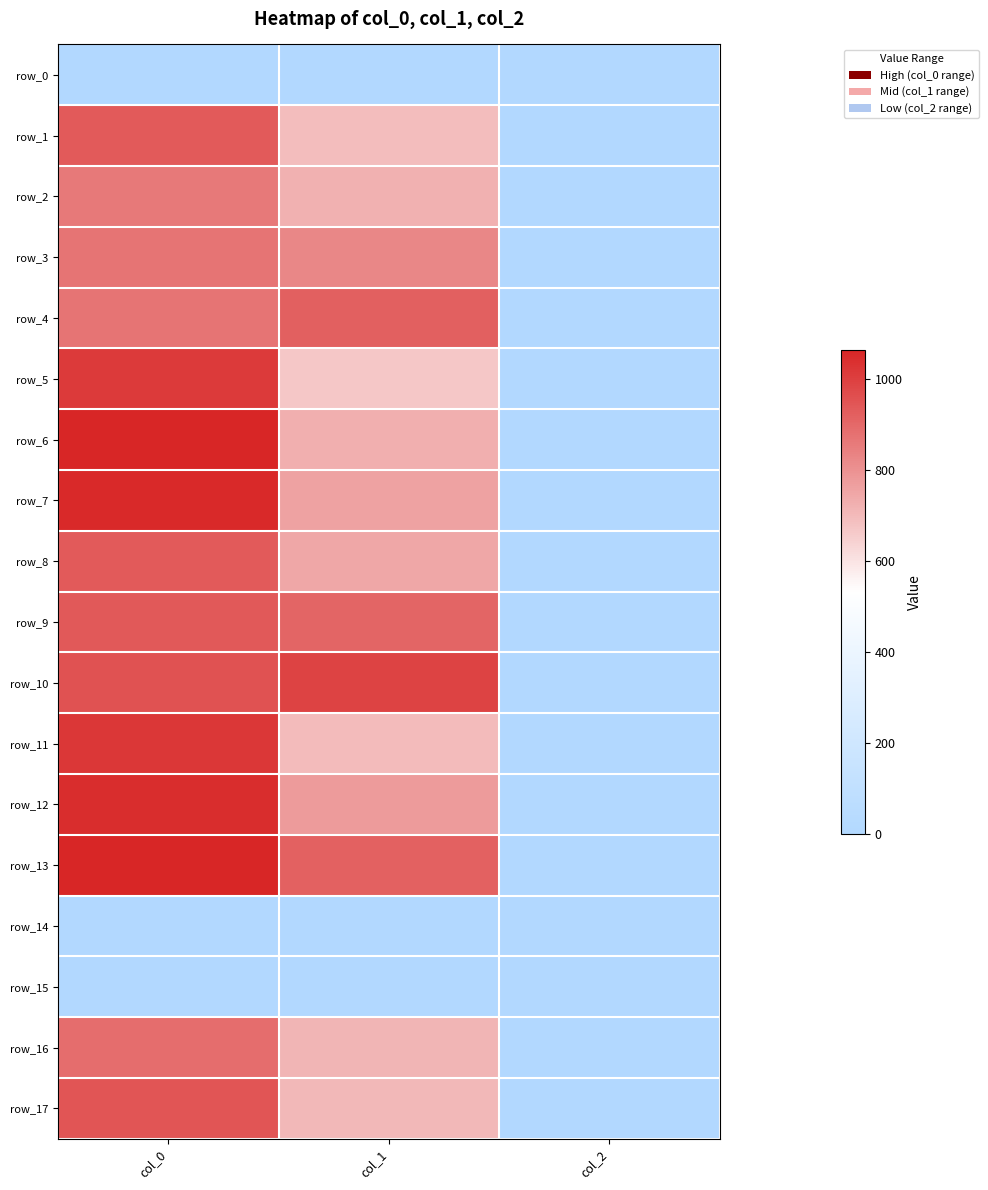

How many values in the row_13 series exceed 914?

2